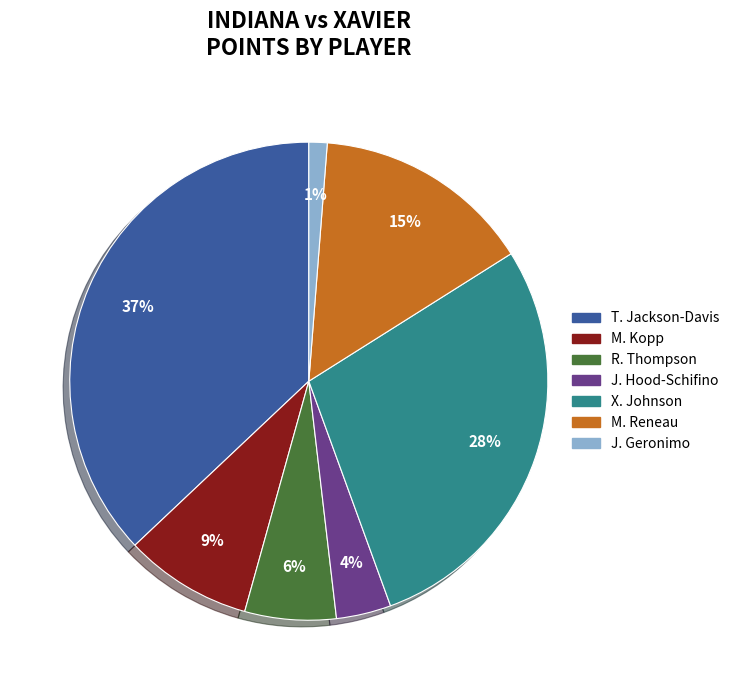

How many slices are in this pie chart?

7